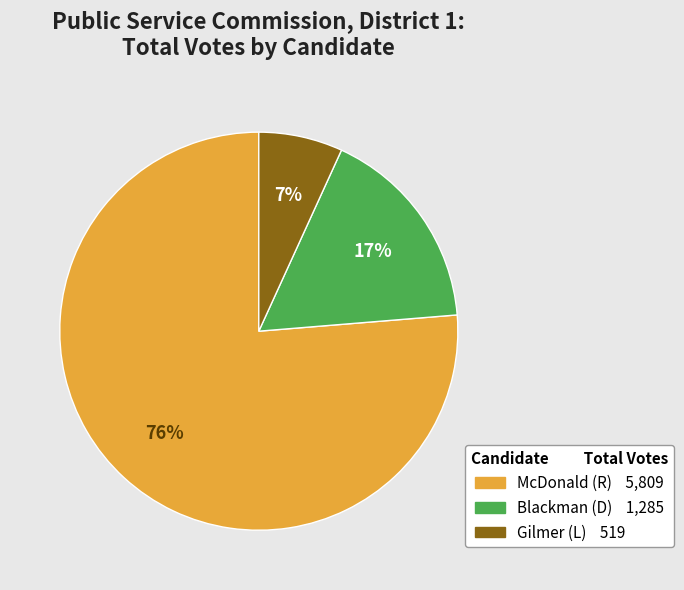

Is there any slice that represents more than half of the pie?

Yes